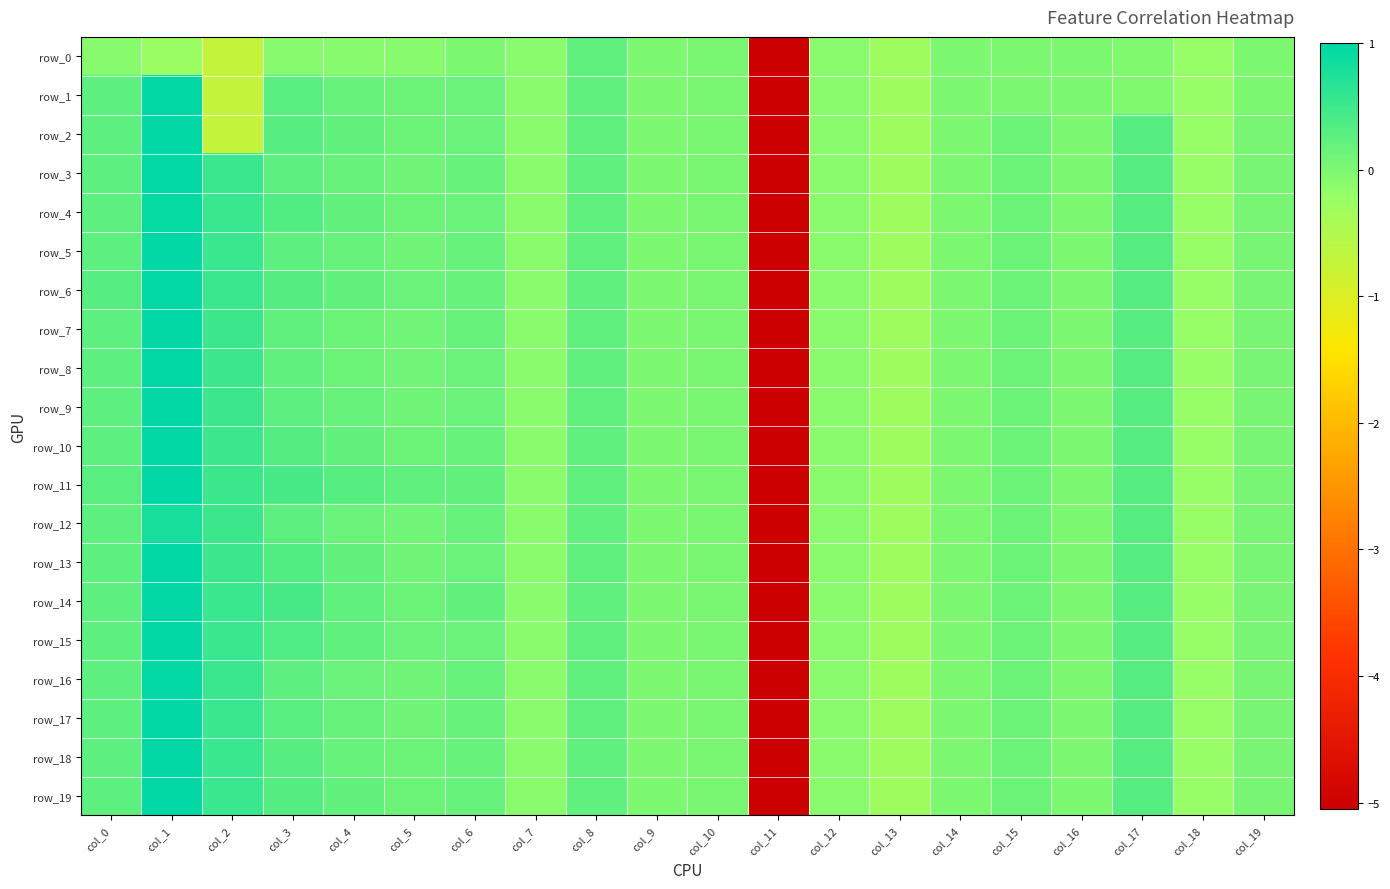

What is the maximum value for row_7?

1.0